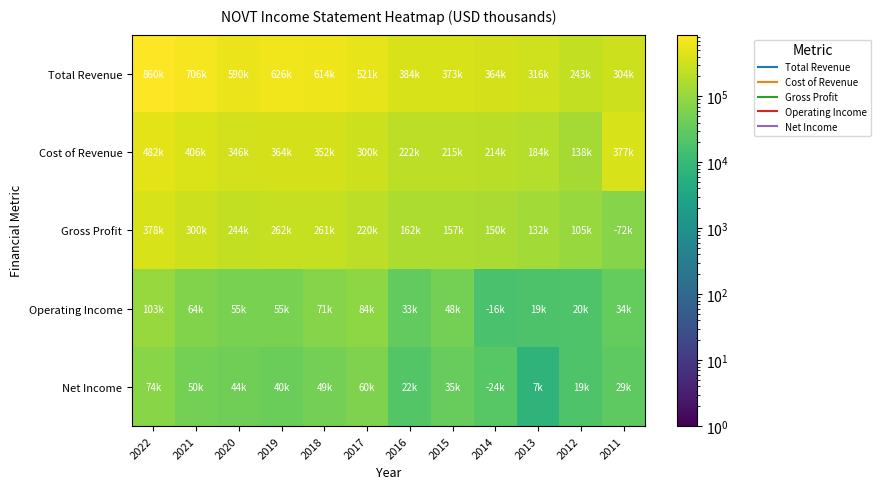

At 2020, list the series in order from smallest to largest.

Net Income, Operating Income, Gross Profit, Cost of Revenue, Total Revenue